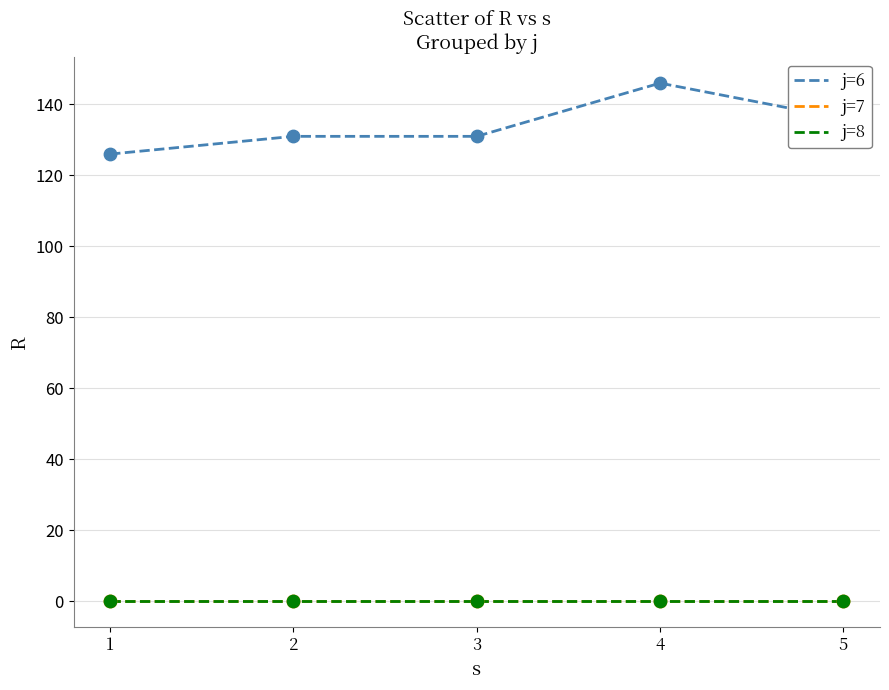

Is this an area chart (filled region under the line)?

No